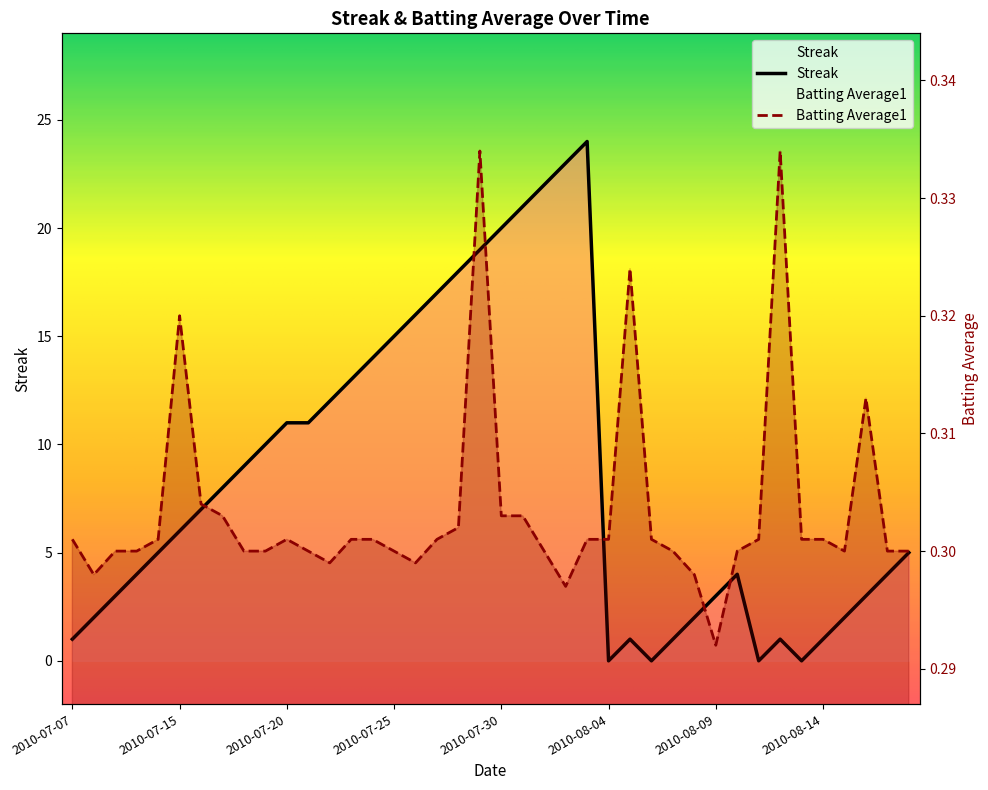

Count the number of categories in the chart.

40